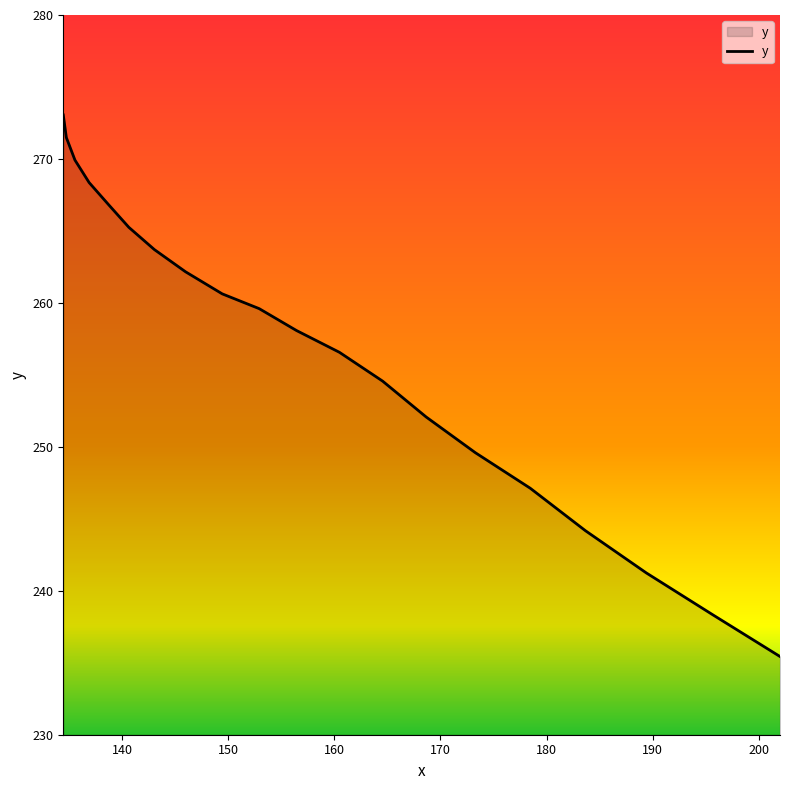

What is the difference between the maximum and minimum values?

37.6